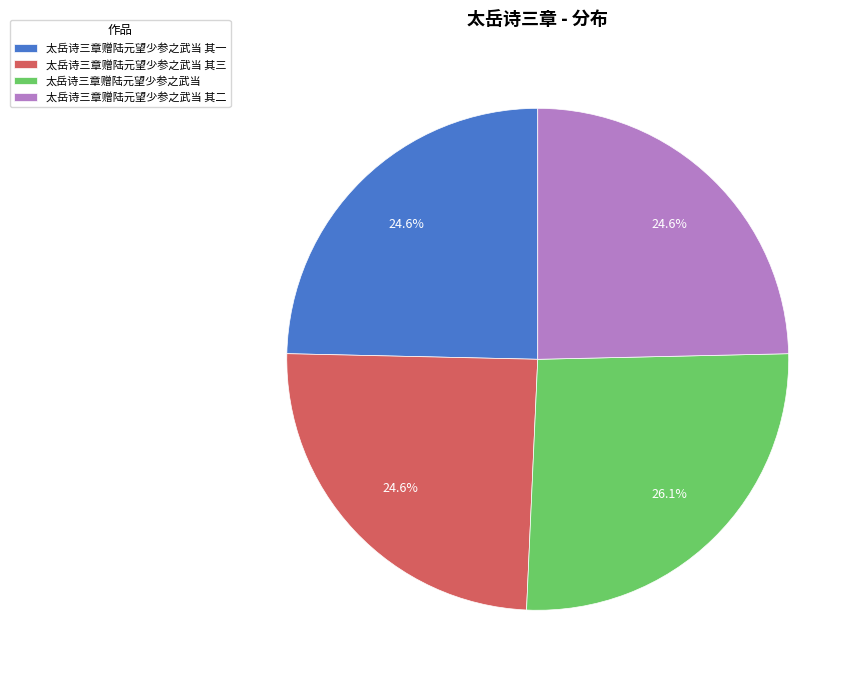

Which slice is the largest?

太岳诗三章赠陆元望少参之武当